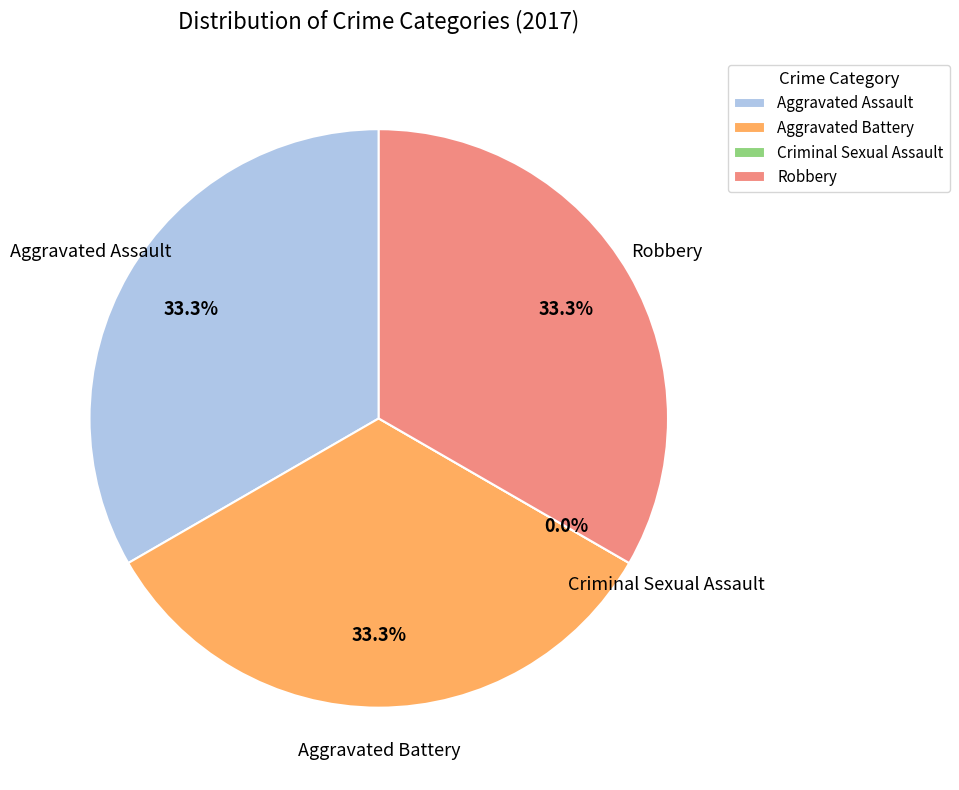

Is Aggravated Battery the majority of the pie?

No